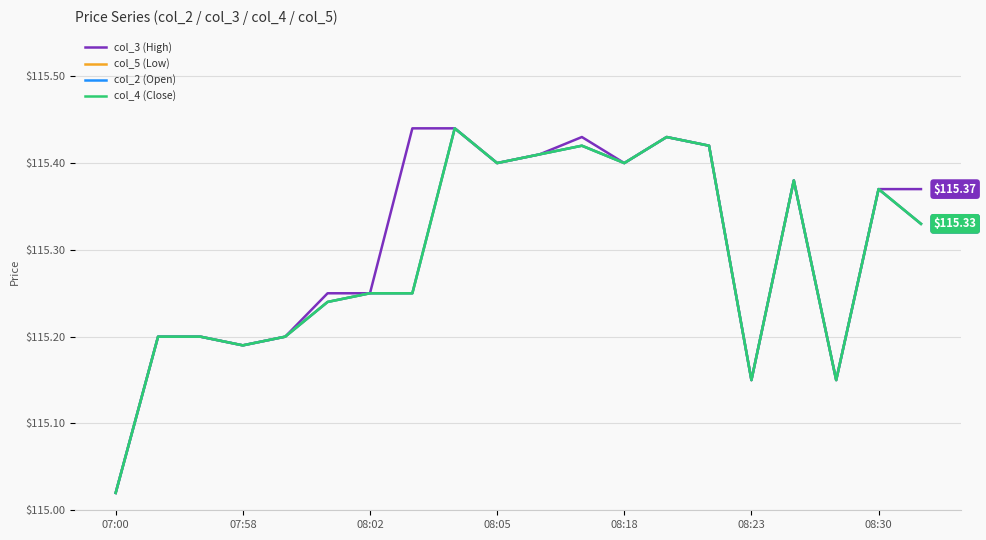

Is this an area chart (filled region under the line)?

No